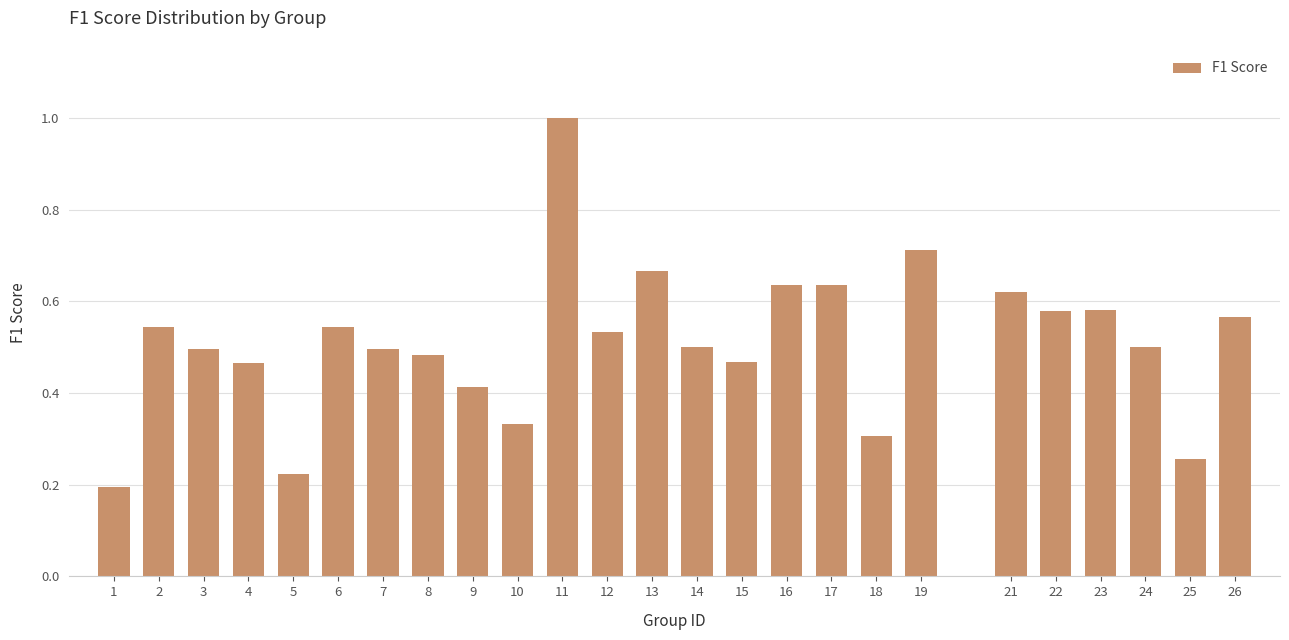

What is the change in value from 16 to 18?

-0.3